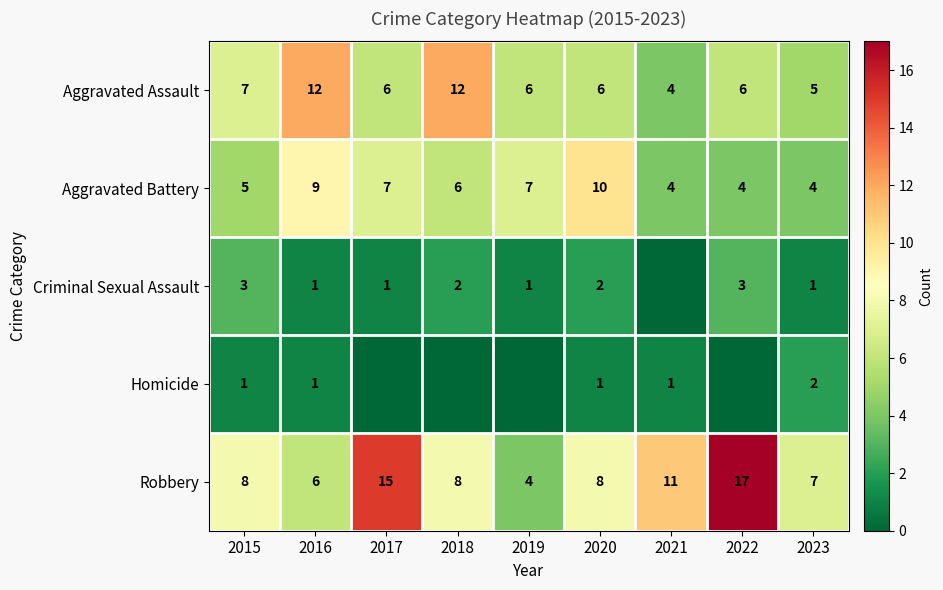

What is the average value of the Aggravated Assault series?

7